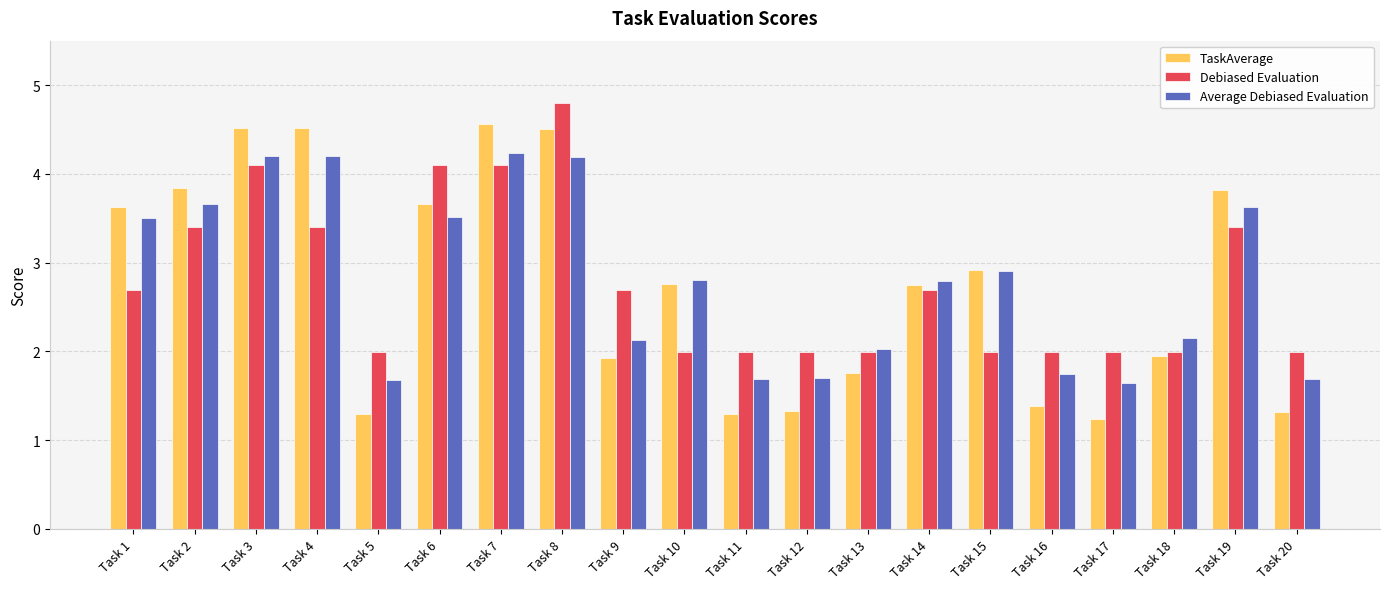

At how many categories does at least one series exceed 1?

20